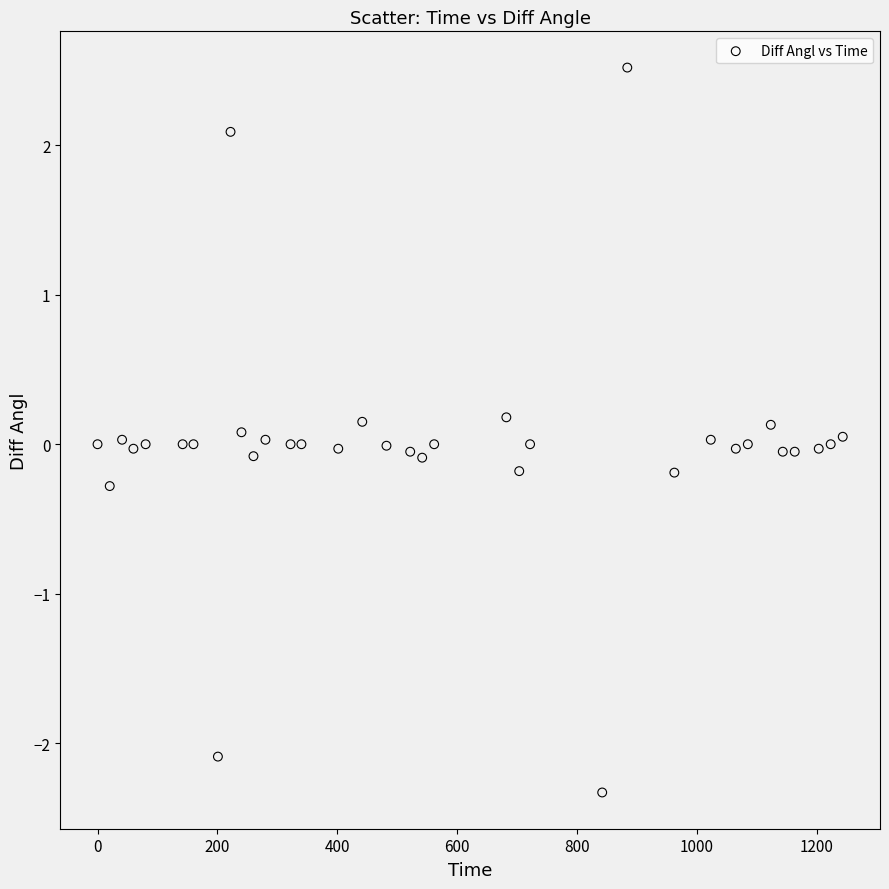

What is the range of X values (max minus min)?

1243.3